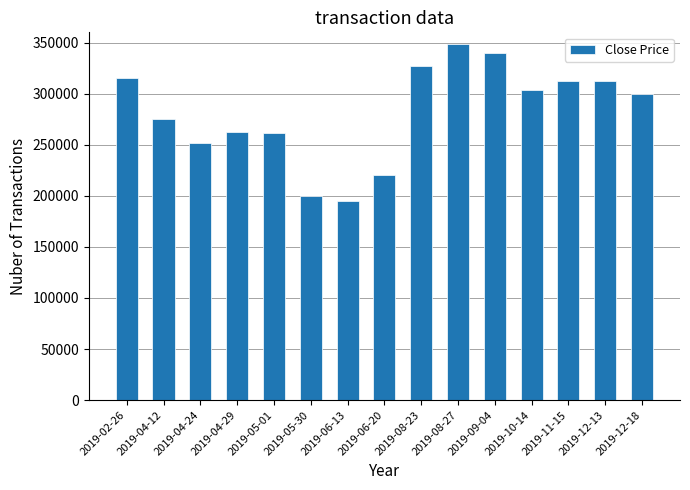

Approximately how many times larger is the value at 2019-05-01 compared to 2019-02-26?

0.8